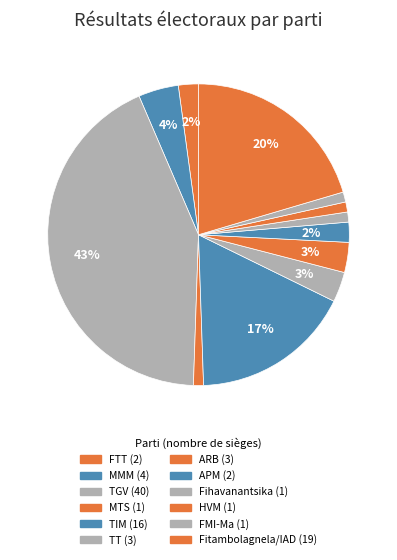

How many slices are in this pie chart?

12